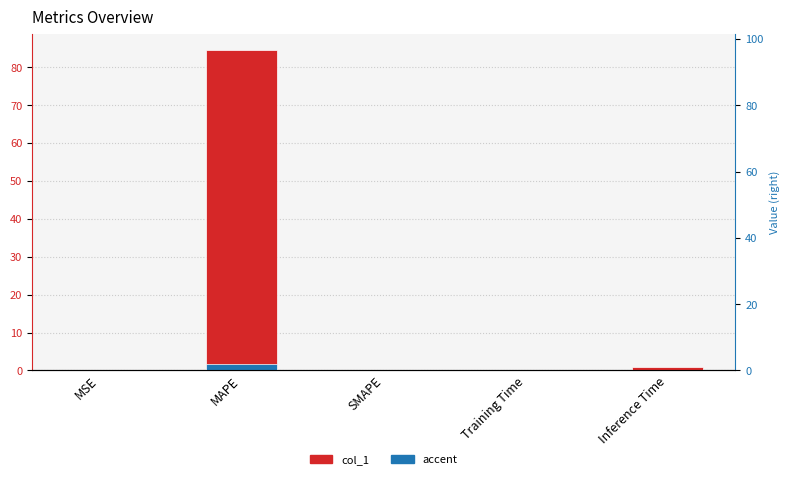

Between MSE and SMAPE, which series saw the biggest shift?

col_1